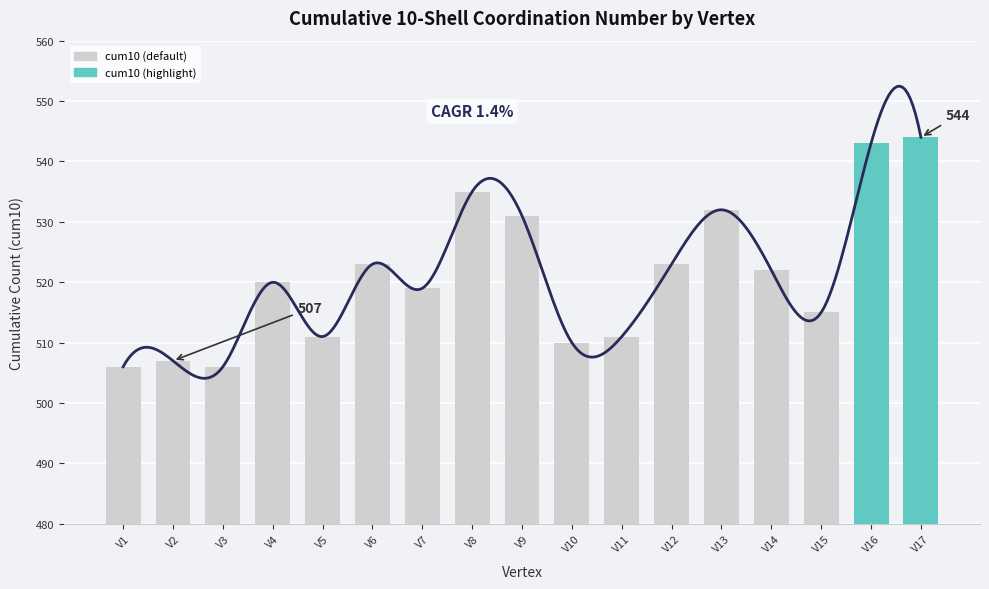

Is it true that the value at V17 is 822?

False